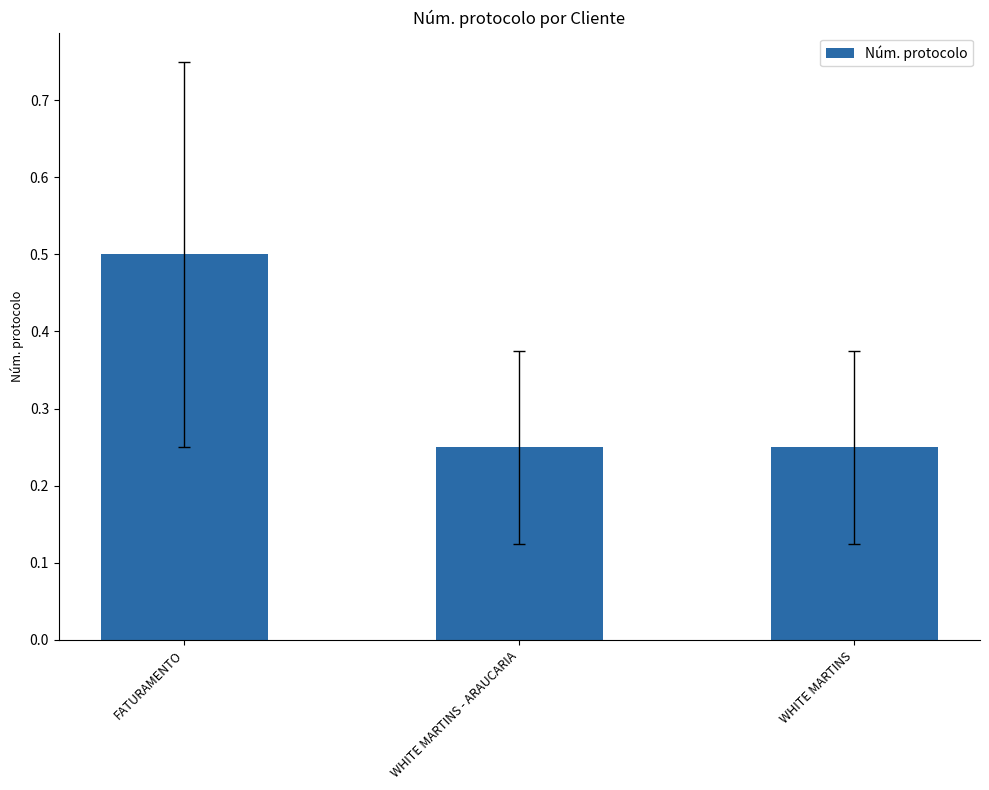

The chart shows a value of 0.4 at WHITE MARTINS - ARAUCARIA. True or false?

False